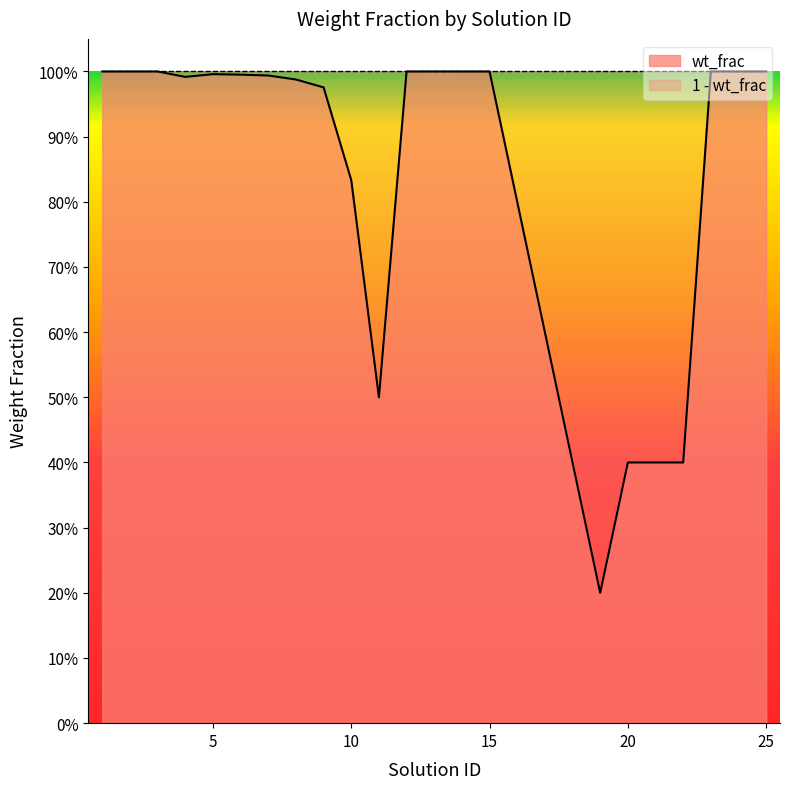

What is the value of the 9th point from the left?

1.0